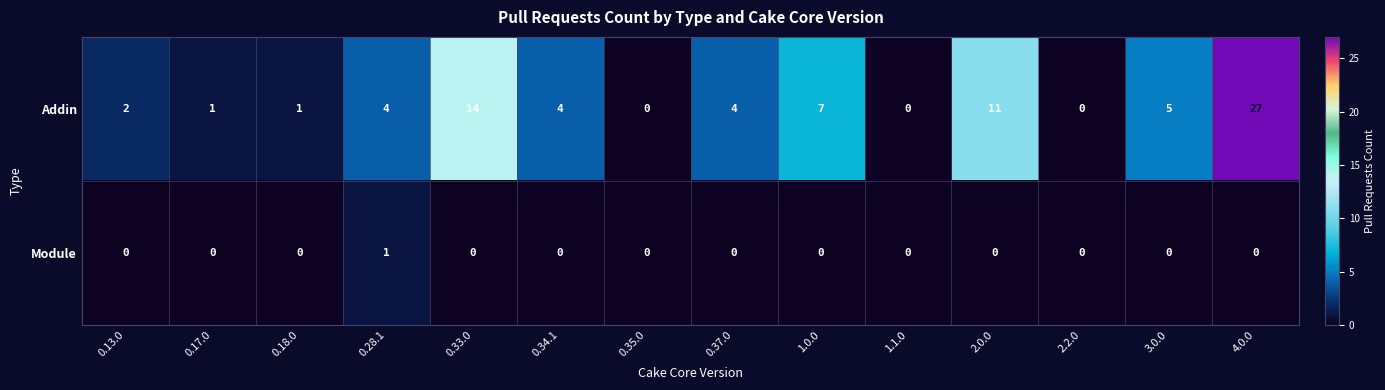

Rank the series by their average value, from lowest to highest.

Module, Addin